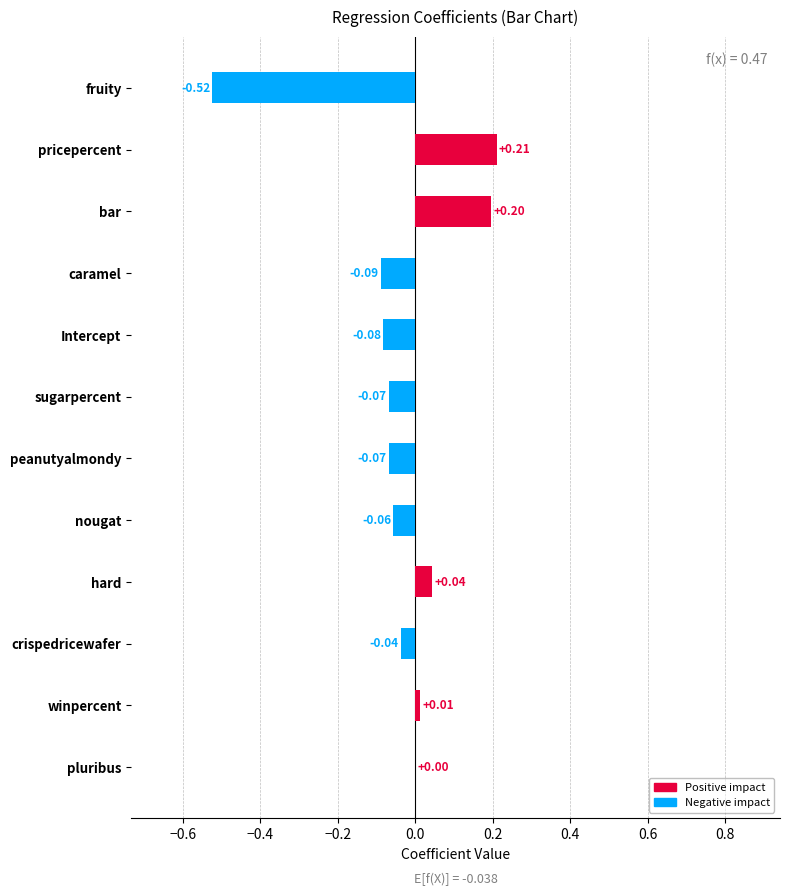

The value at b0 is -0.1. True or false?

True